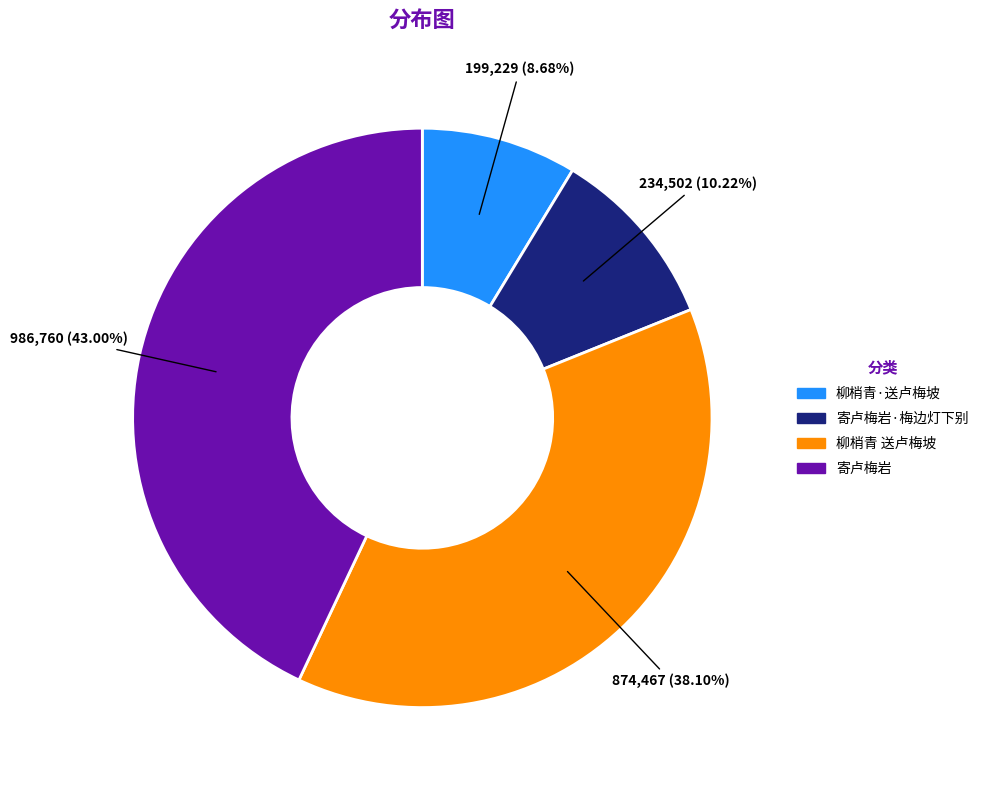

To the nearest percent, what is the average slice percentage?

25%